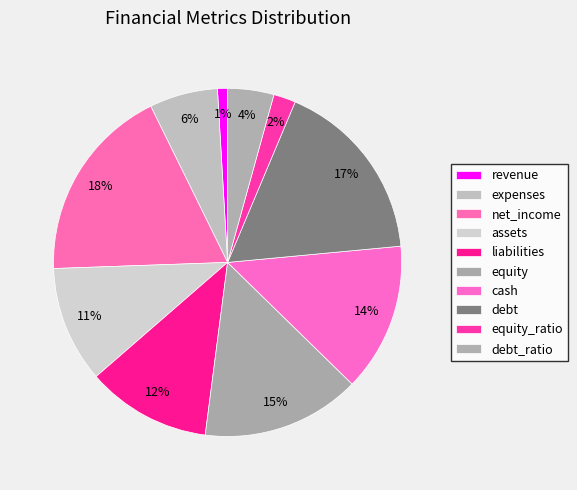

Which slice is the largest?

net_income